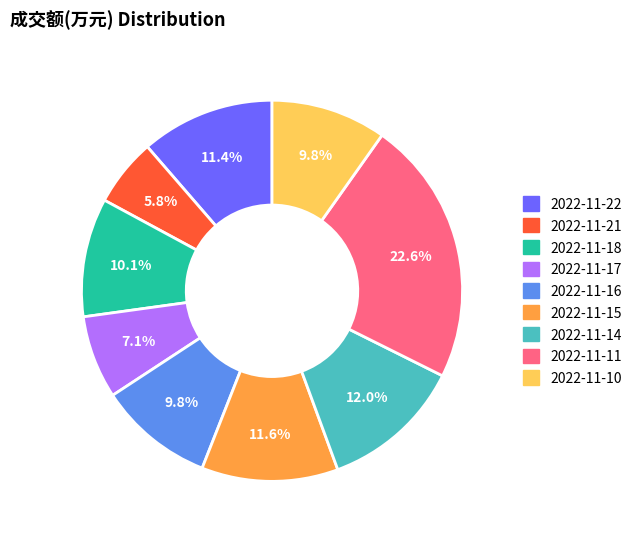

Is there any slice that represents more than half of the pie?

No